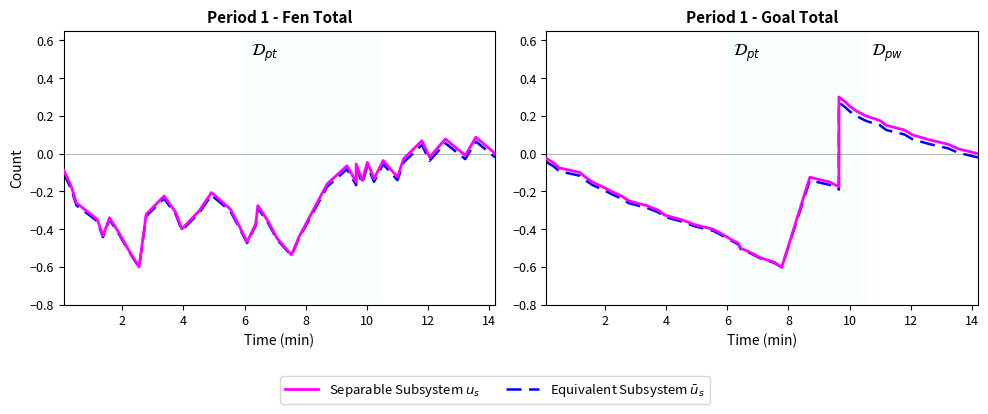

True or false: Equivalent Subsystem $\bar{u}_s$ and Separable Subsystem $u_s$ cross at least once.

False